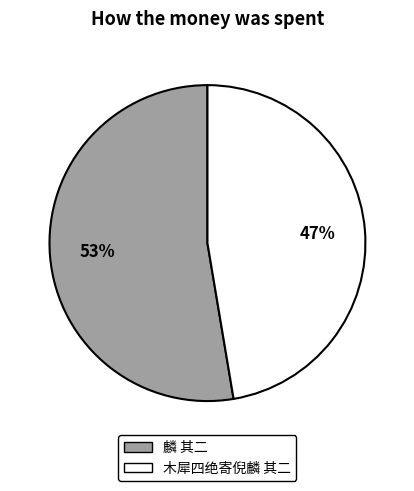

Does 麟 其二 account for over 50% of the chart?

Yes